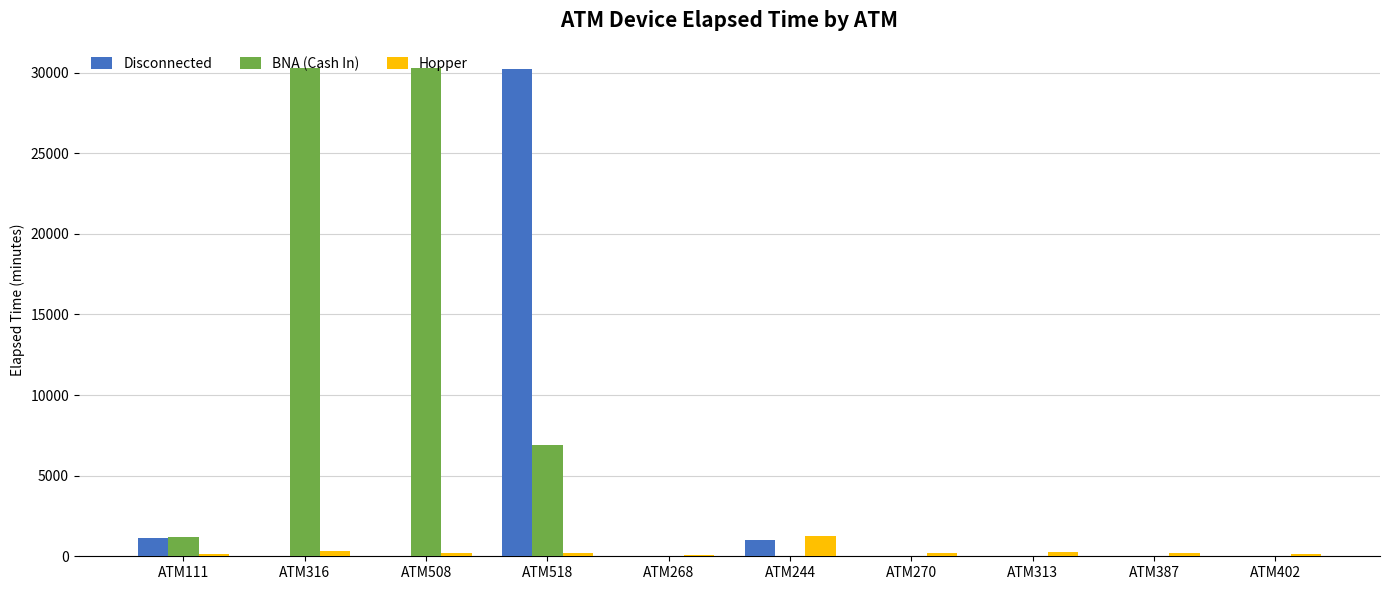

Which series has the largest range (max minus min)?

BNA (Cash In)